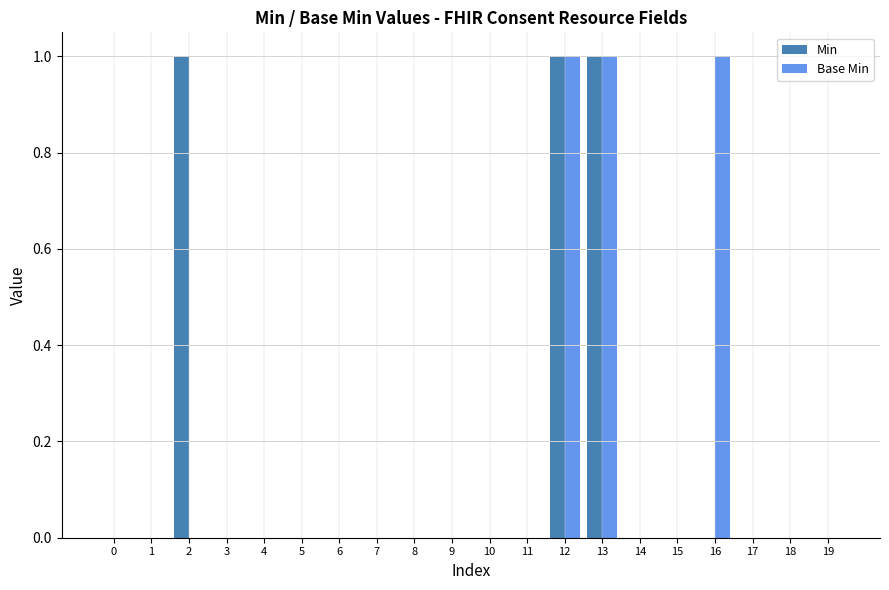

The Base Min series shows 0 at 5. True or false?

True